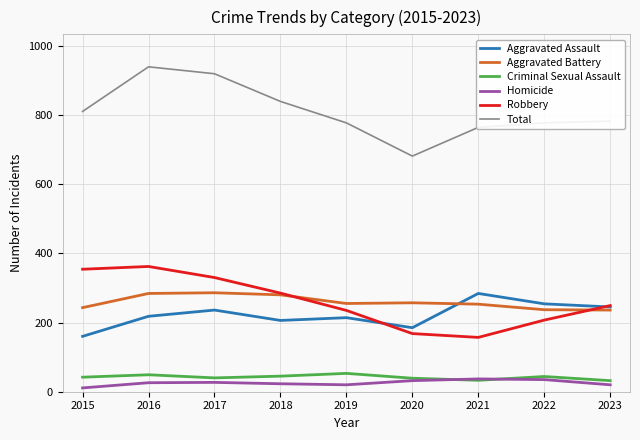

What is the minimum value for Aggravated Assault?

160